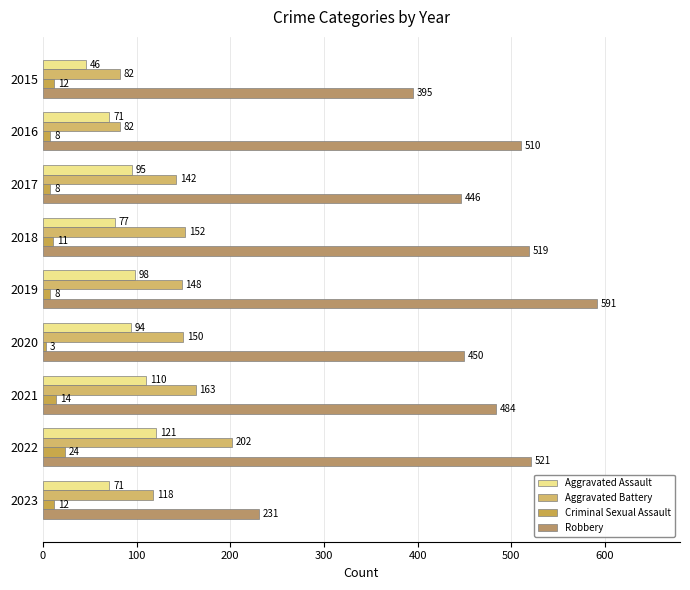

How many data points in Criminal Sexual Assault are less than 11?

4